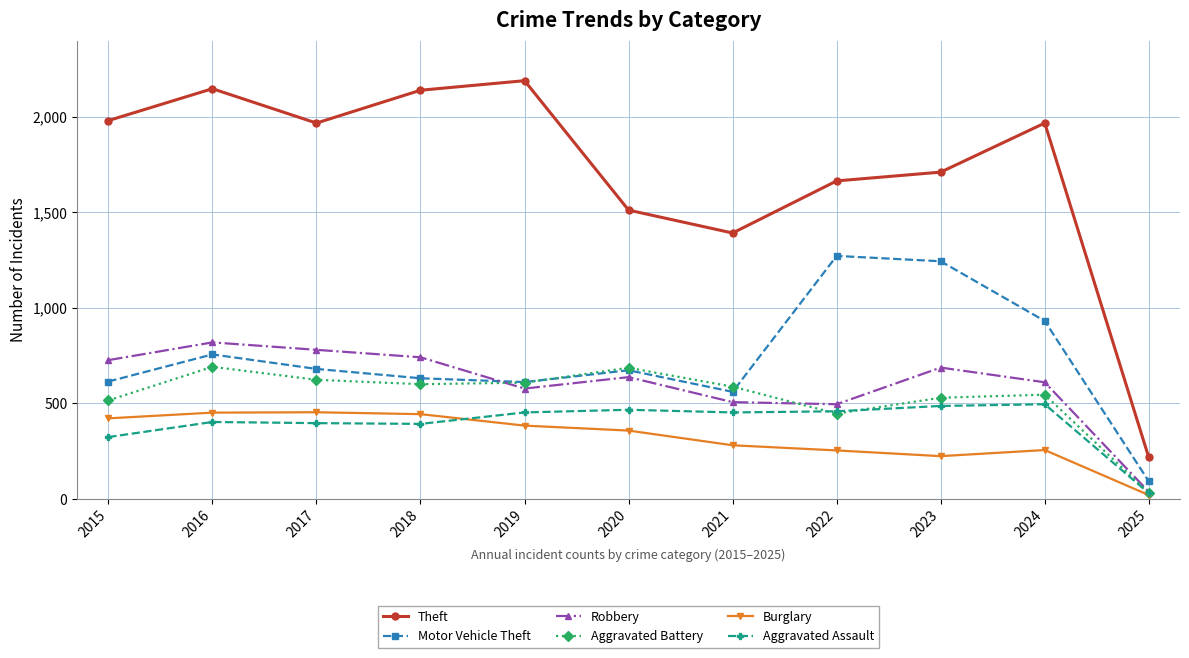

At which label is Theft closest to 1203?

2021